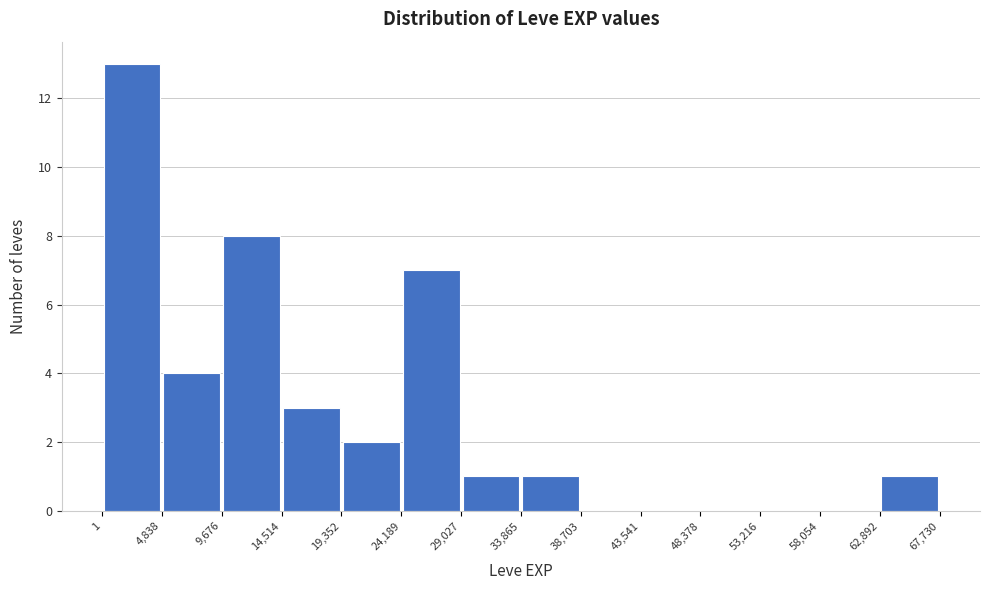

Reading left to right, list every bar in this chart as the range it spans on the x-axis followed by its height. The values are not printed on the chart, so give them approximately, as read against the axis.

1 to 4,838: 13
4,838 to 9,676: 4
9,676 to 14,514: 8
14,514 to 19,352: 3
19,352 to 24,189: 2
24,189 to 29,027: 7
29,027 to 33,865: 1
33,865 to 38,703: 1
38,703 to 43,541: 0
43,541 to 48,378: 0
48,378 to 53,216: 0
53,216 to 58,054: 0
58,054 to 62,892: 0
62,892 to 67,730: 1